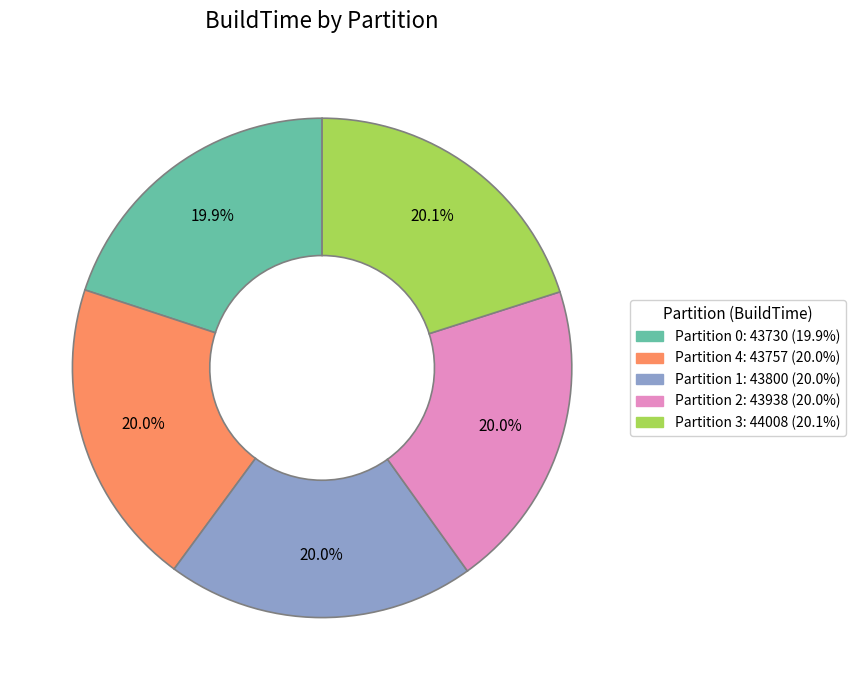

Count the number of slices in the pie.

5